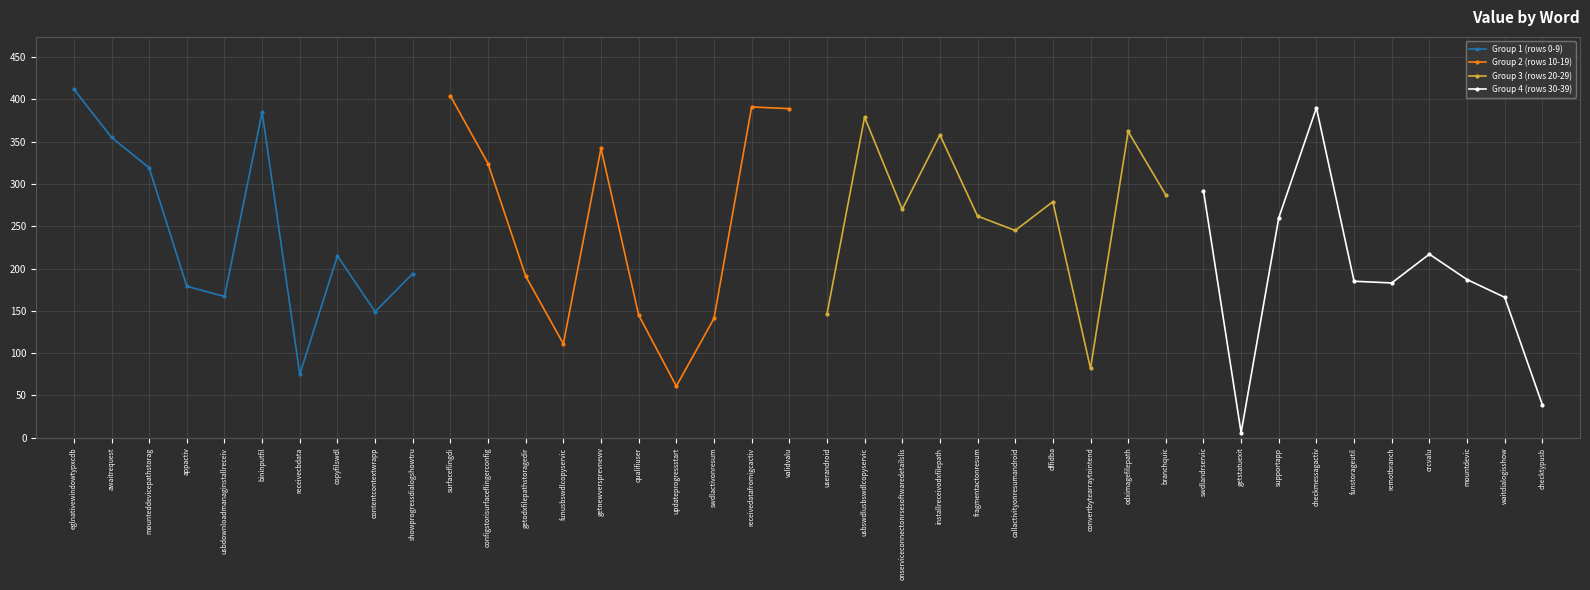

What is the difference between the maximum and second lowest values in the Group 2 (rows 10-19) series?

293